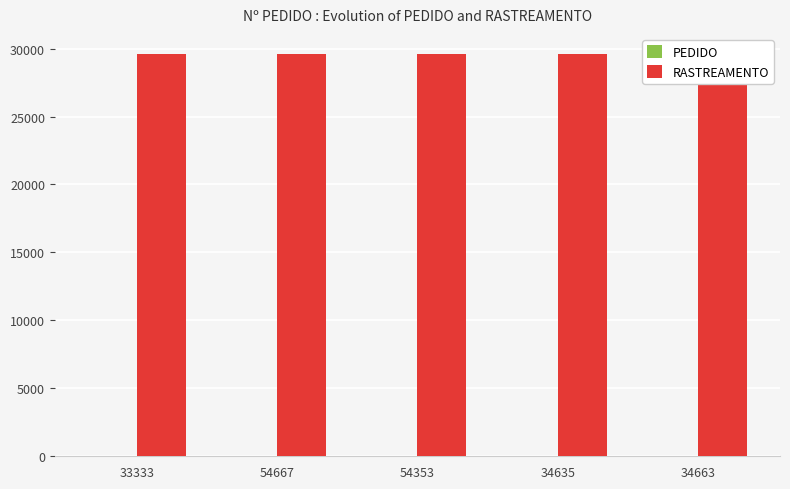

Rank the categories by RASTREAMENTO value from lowest to highest.

33333, 54667, 54353, 34635, 34663